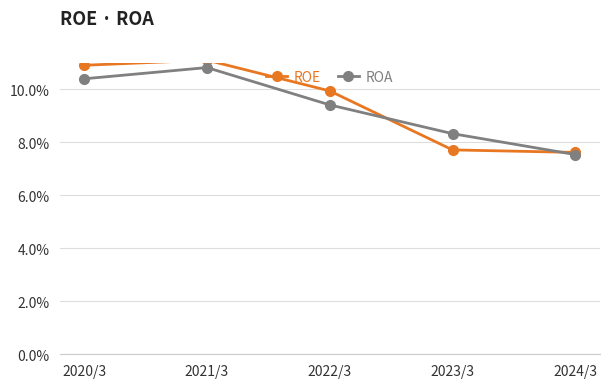

Which category has the lowest value in the ROE series?

2024/3